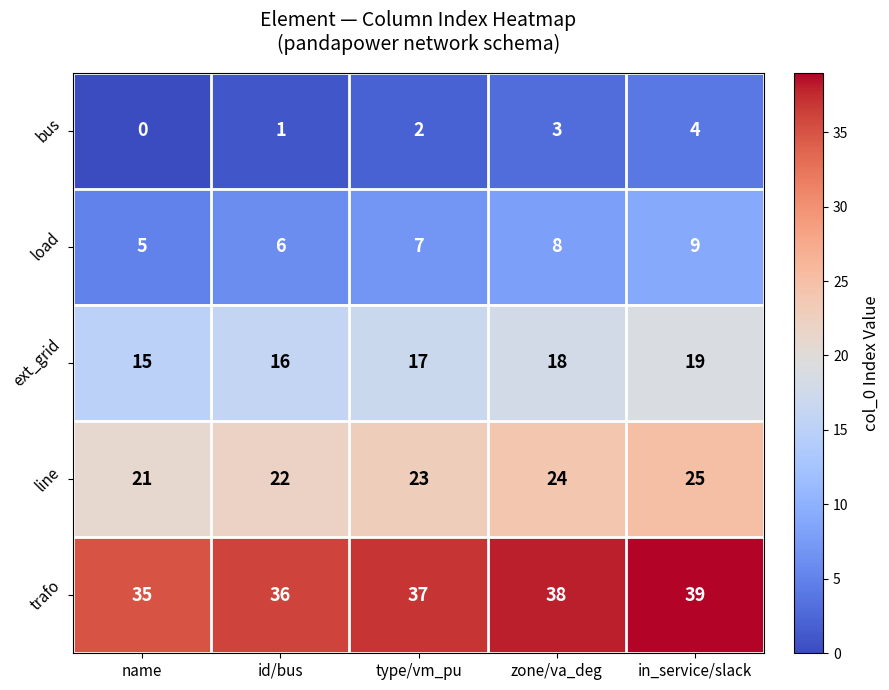

Rank the series by their maximum value, from highest to lowest.

trafo, line, ext_grid, load, bus